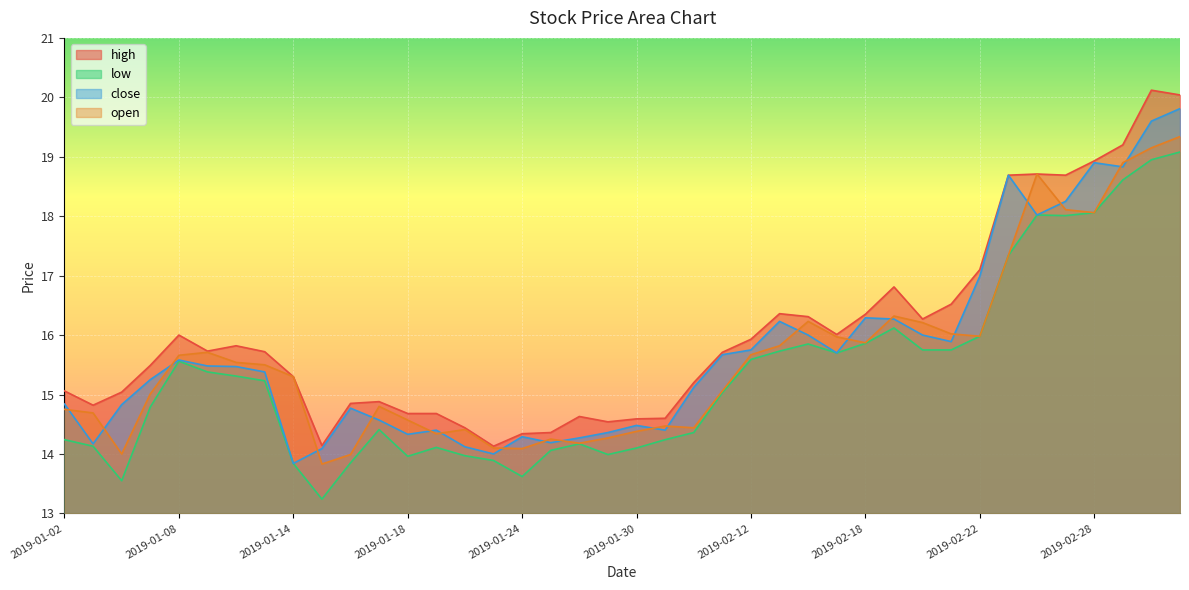

What is the label of the 25th point from the right?

2019-01-23